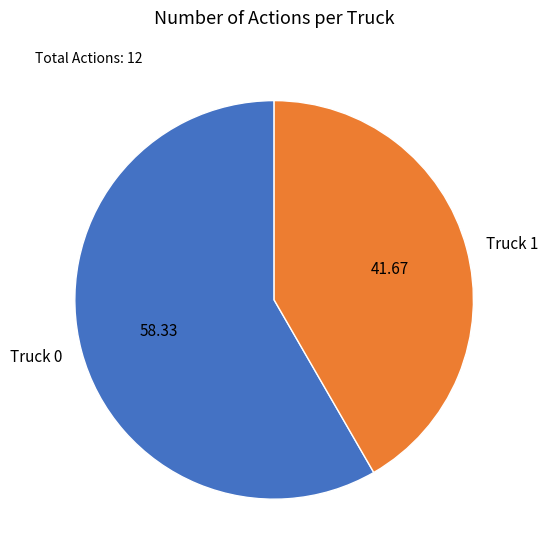

Rank the categories by value from lowest to highest.

Truck 1, Truck 0